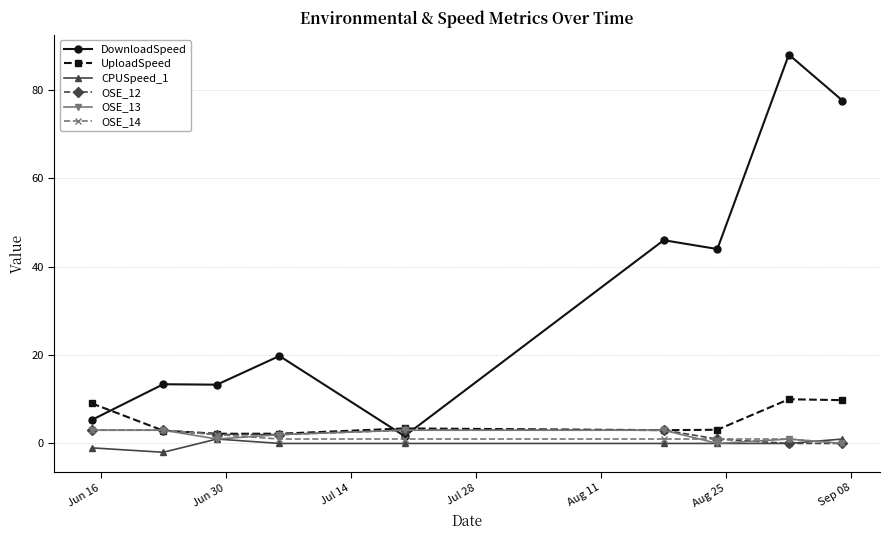

What is the minimum value shown in the chart?

-2.0